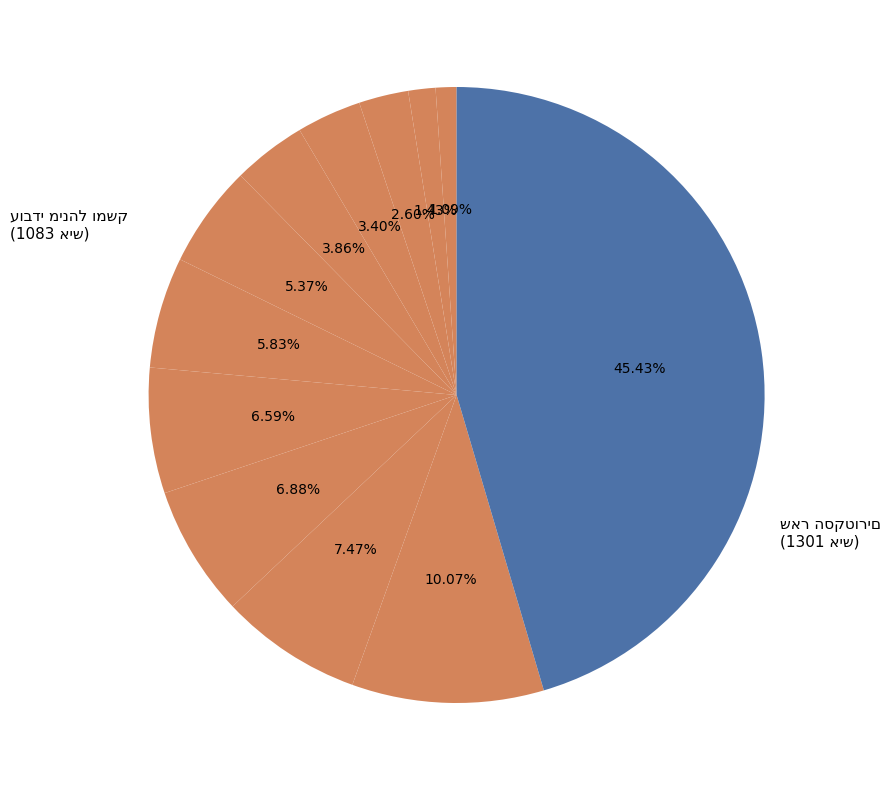

How many segments does this pie chart have?

12